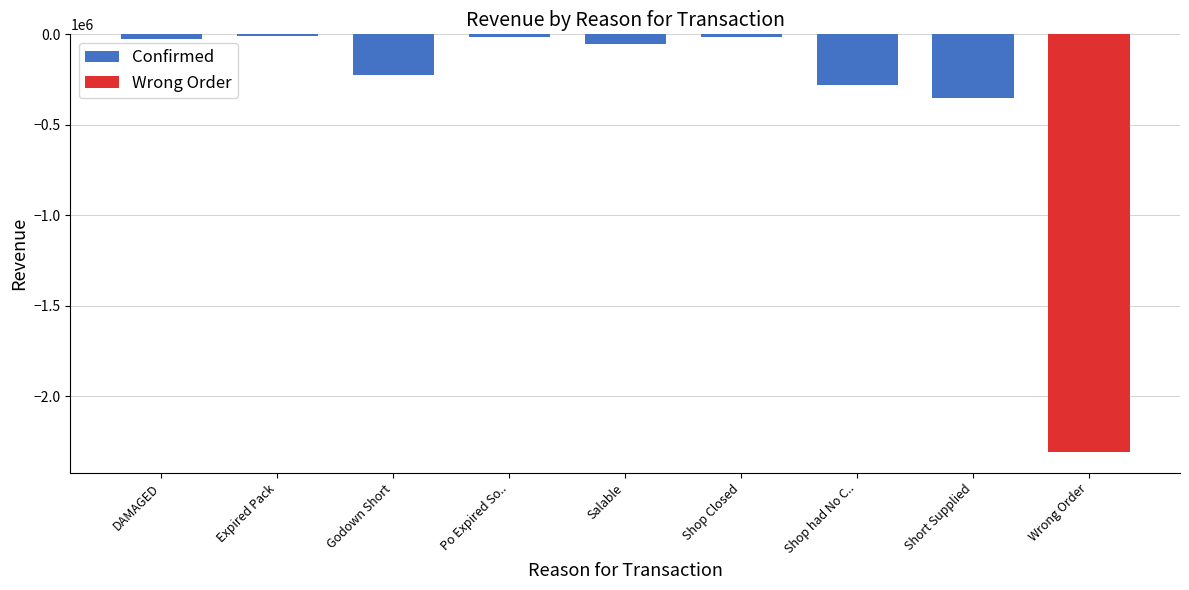

What position from the left is Salable?

5